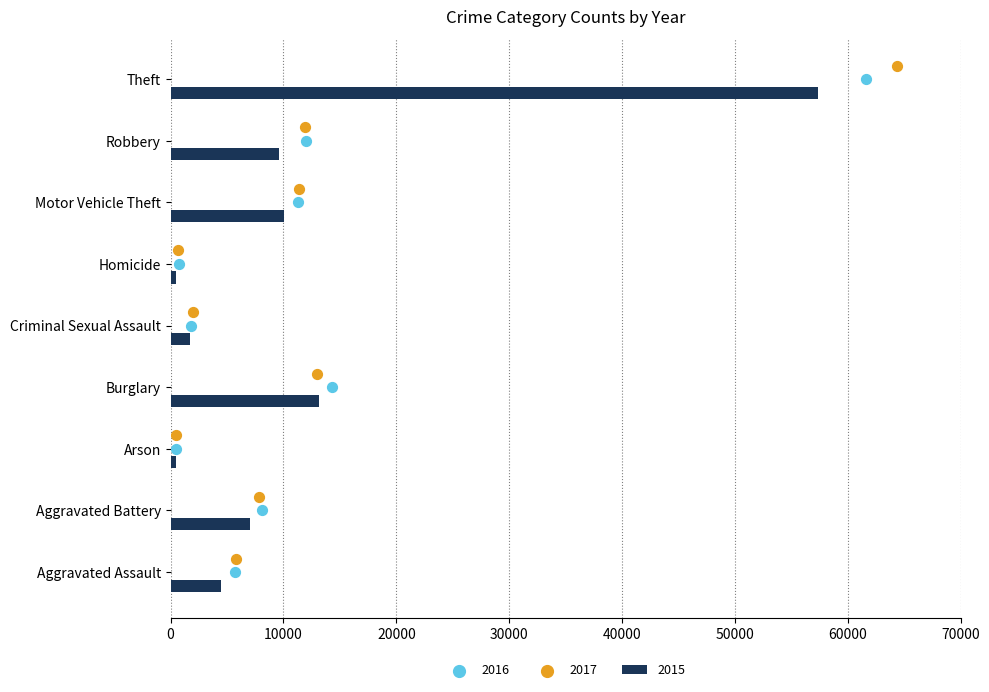

At which category is the sum across all series the highest?

Theft